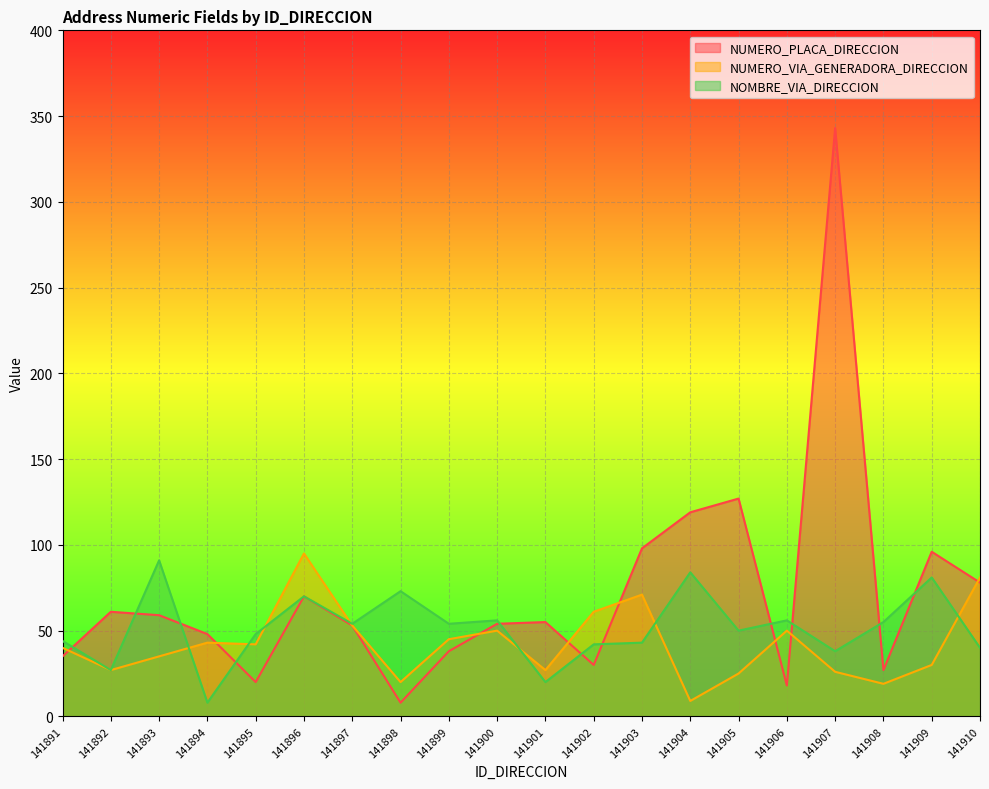

True or false: NOMBRE_VIA_DIRECCION and NUMERO_PLACA_DIRECCION intersect in this chart.

True